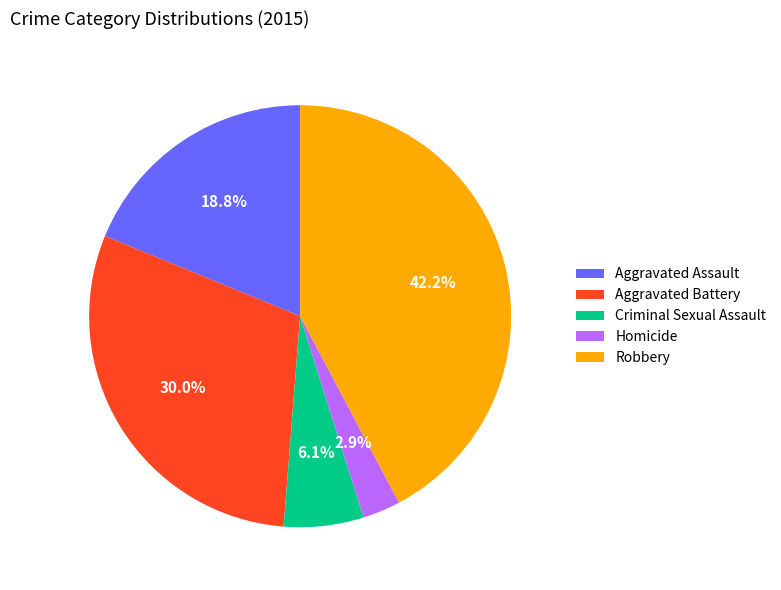

True or false: Criminal Sexual Assault accounts for 6% of the total.

True